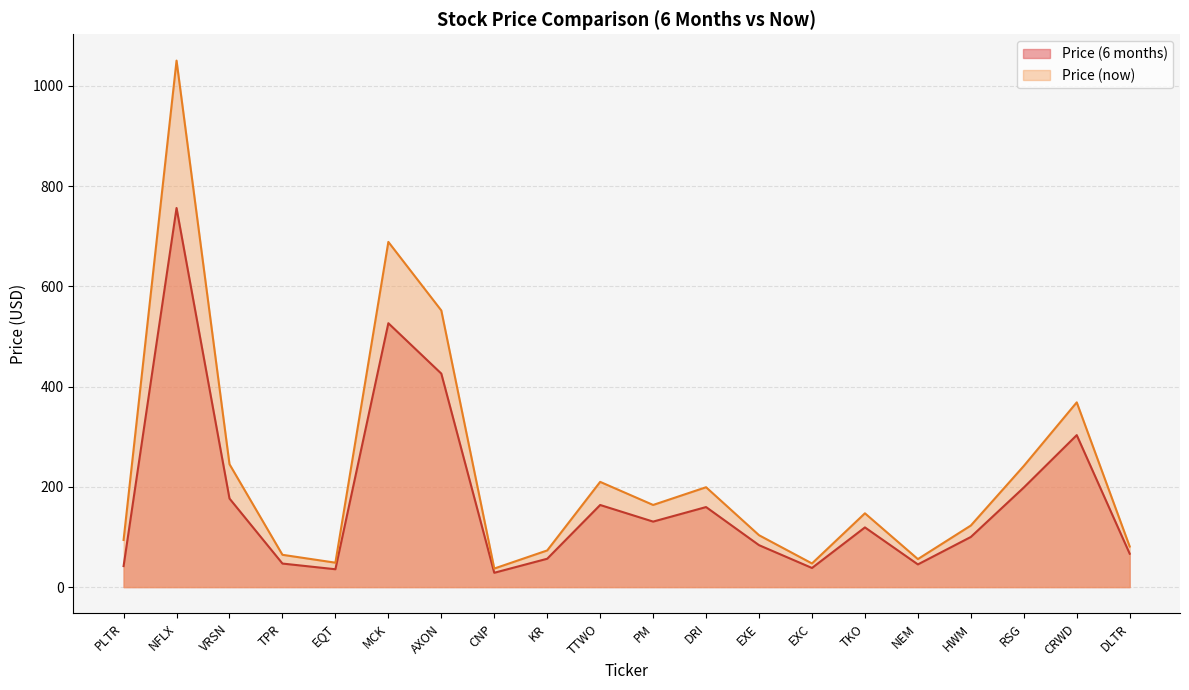

What is the label of the 16th point from the left?

NEM